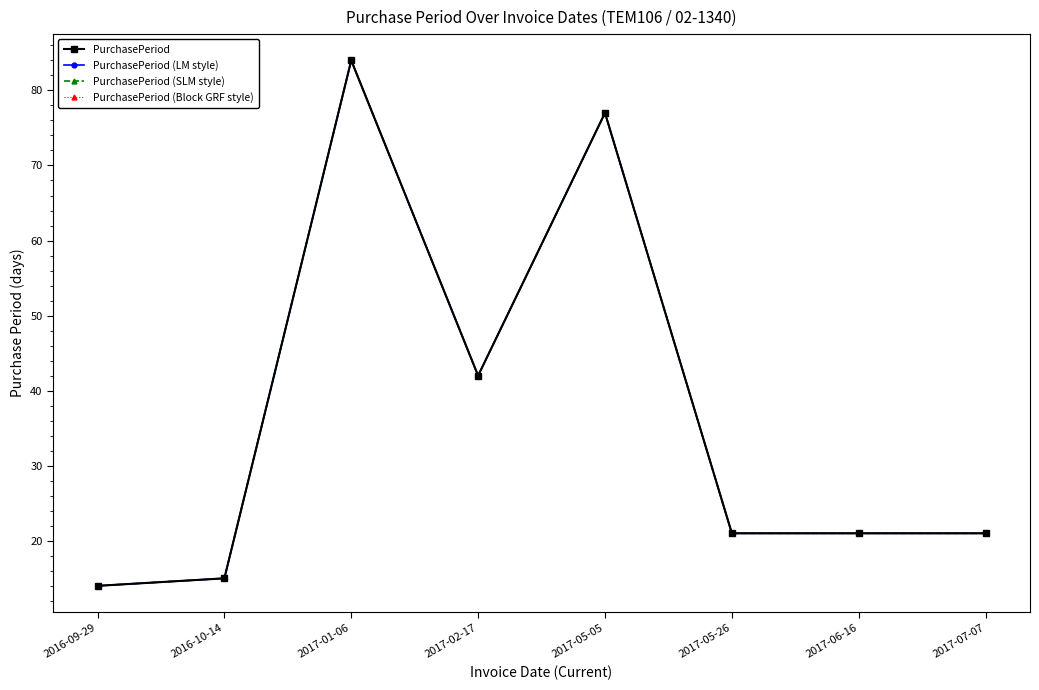

What is the difference between the second highest and second lowest values in the PurchasePeriod (LM style) series?

62